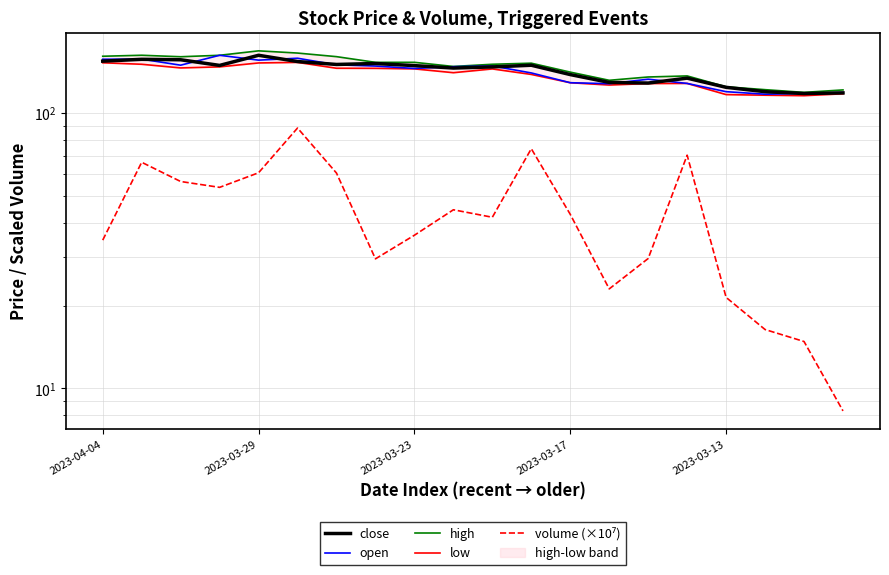

How many values in the low series exceed 144?

10